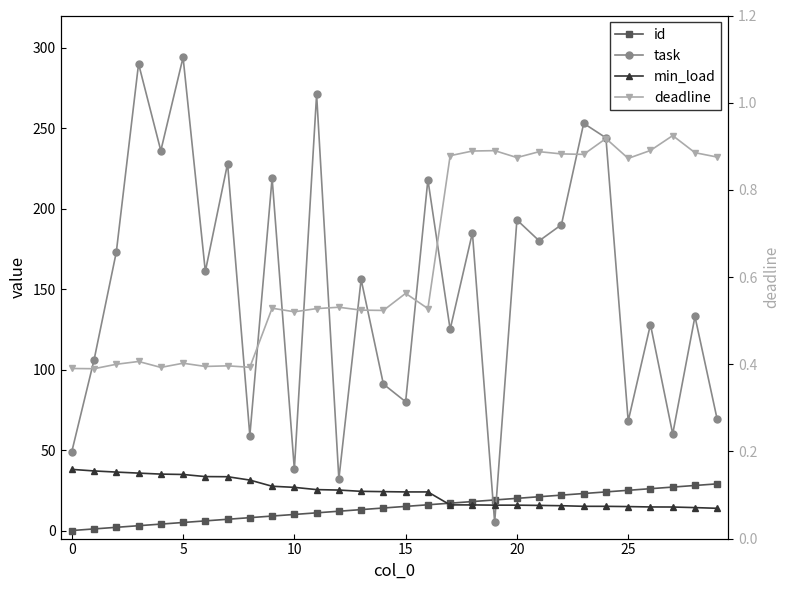

What value does the id series have at 9?

9.0